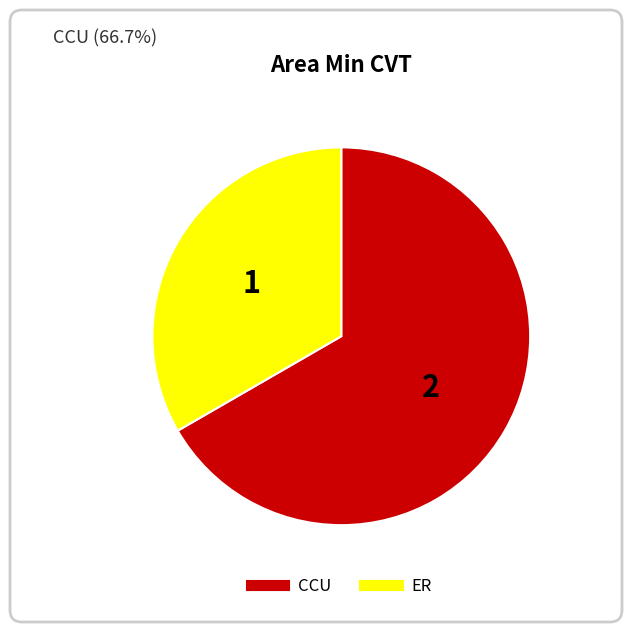

Does CCU account for over 50% of the chart?

Yes